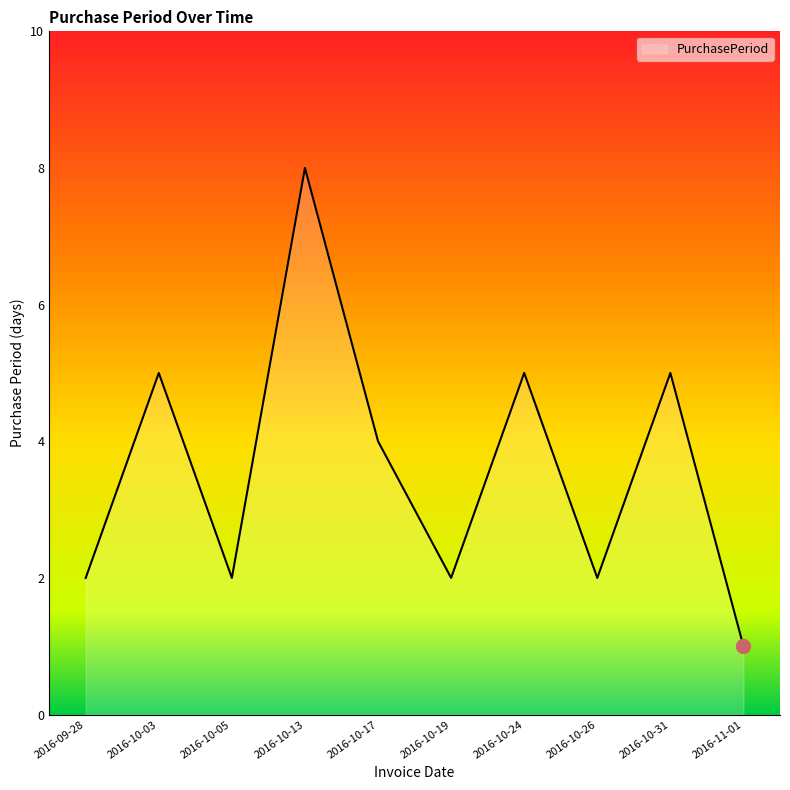

What position from the left is 2016-10-03?

2